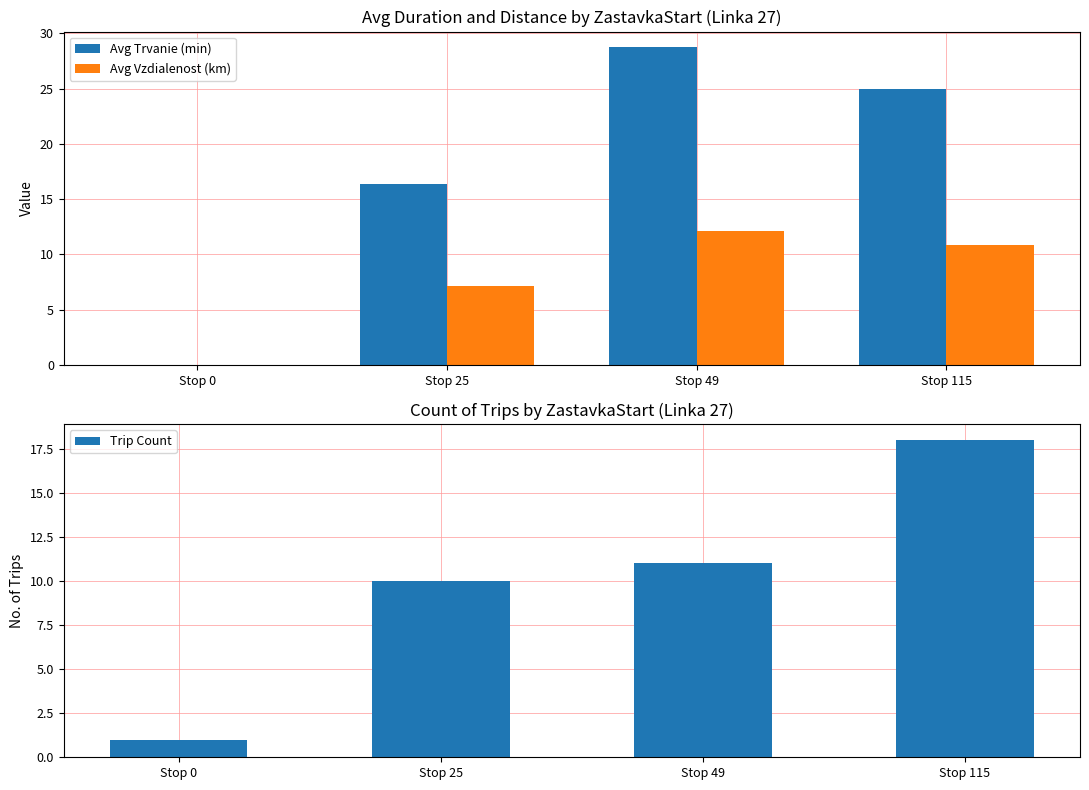

What is the minimum value for Trip Count?

1